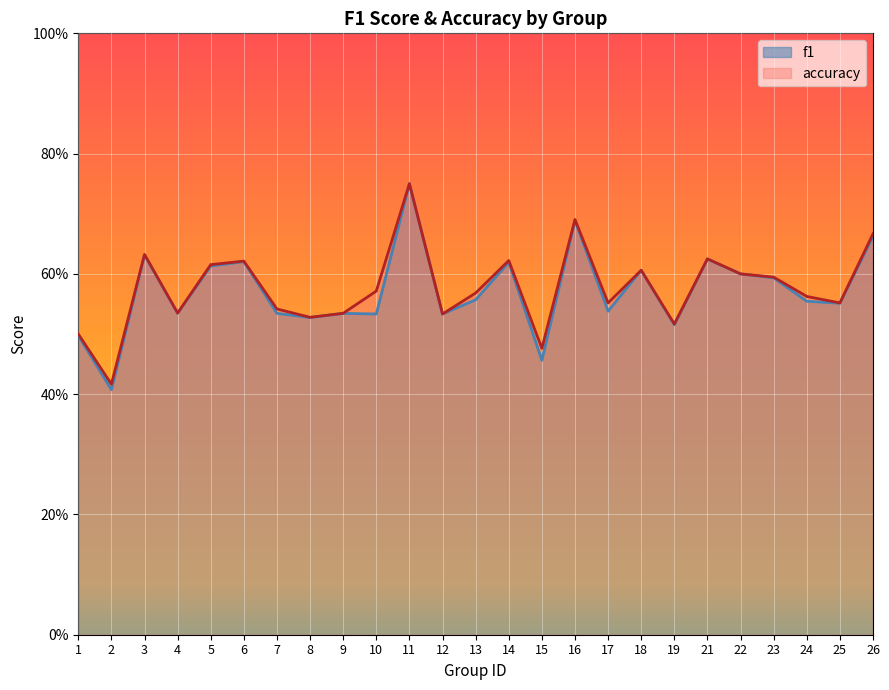

Reading right to left, extract all data points from this chart.

f1: 0.7	0.6	0.6	0.6	0.6	0.6	0.5	0.6	0.5	0.7	0.5	0.6	0.6	0.5	0.8	0.5	0.5	0.5	0.5	0.6	0.6	0.5	0.6	0.4	0.5
accuracy: 0.7	0.6	0.6	0.6	0.6	0.6	0.5	0.6	0.6	0.7	0.5	0.6	0.6	0.5	0.8	0.6	0.5	0.5	0.5	0.6	0.6	0.5	0.6	0.4	0.5